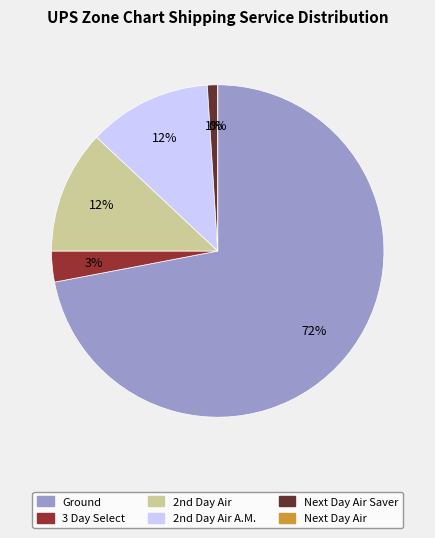

What is the total percentage of Next Day Air and 3 Day Select?

3.0%